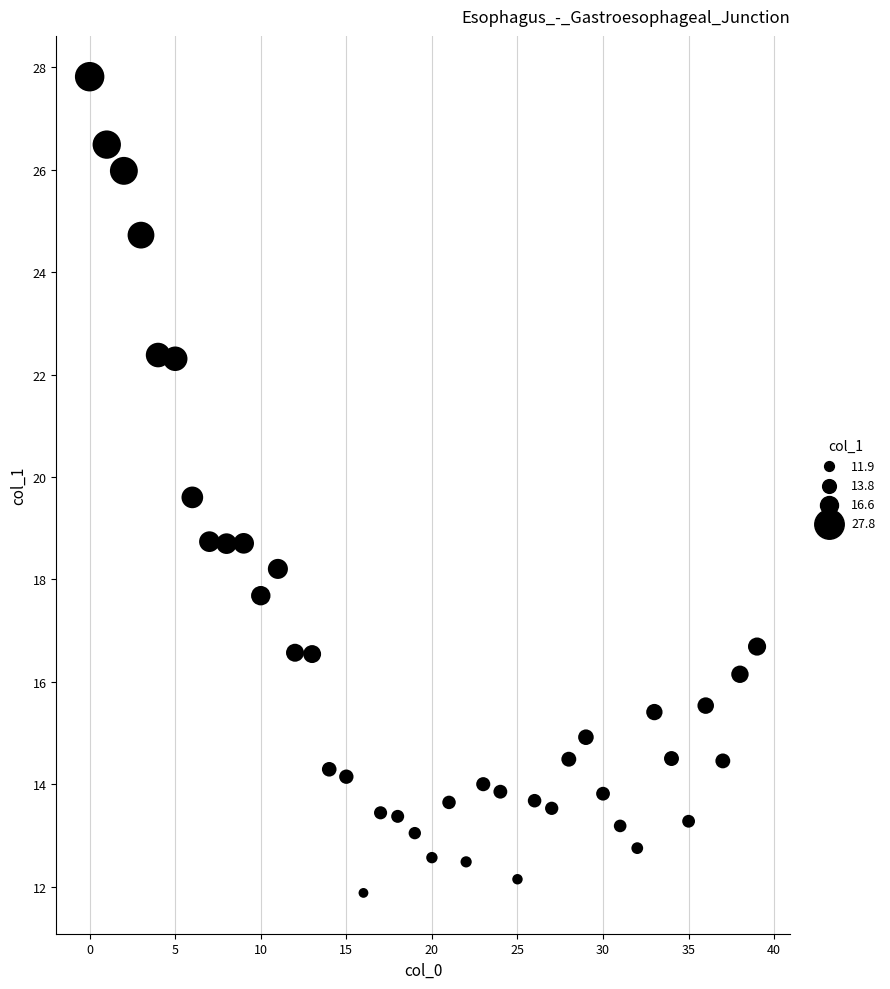

What is the range of Y values (max minus min)?

15.9